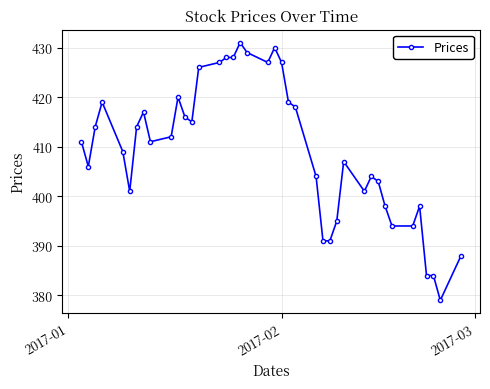

What is the greatest value displayed?

431